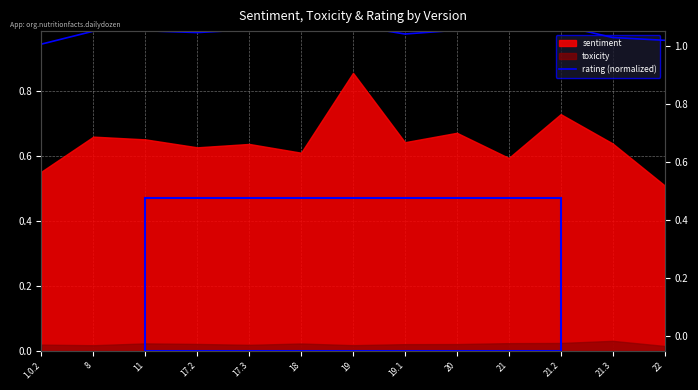

The chart shows a value of 0.5 at 1.0.2. True or false?

False